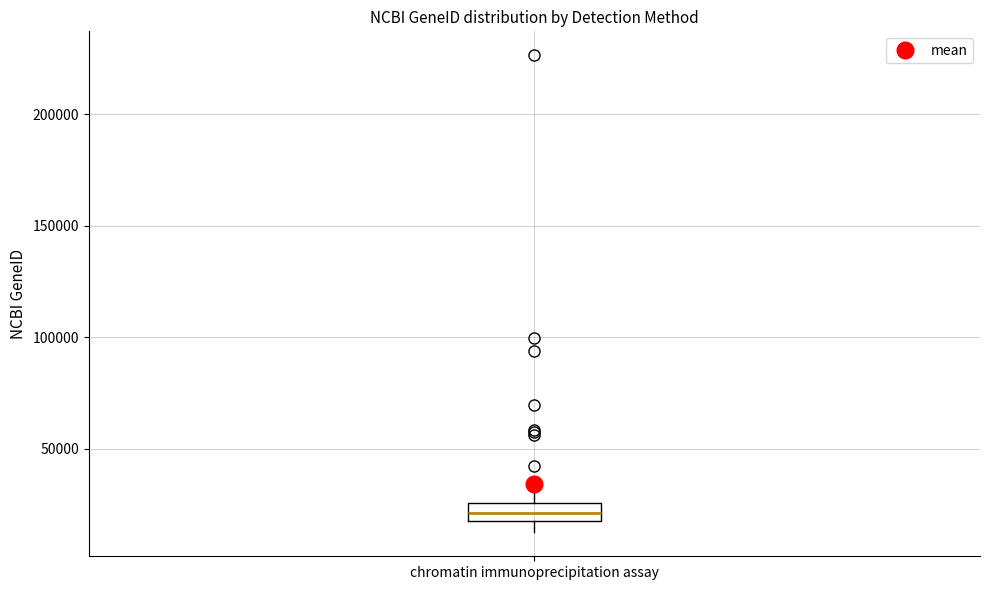

Read this box plot against the y-axis: the position of the median line, the range covered by the box, and the ends of both whiskers. The values are not printed on the chart, so give them approximately, as read against the axis.

median 20000, box 15000 to 25000, whiskers 10000 to 30000